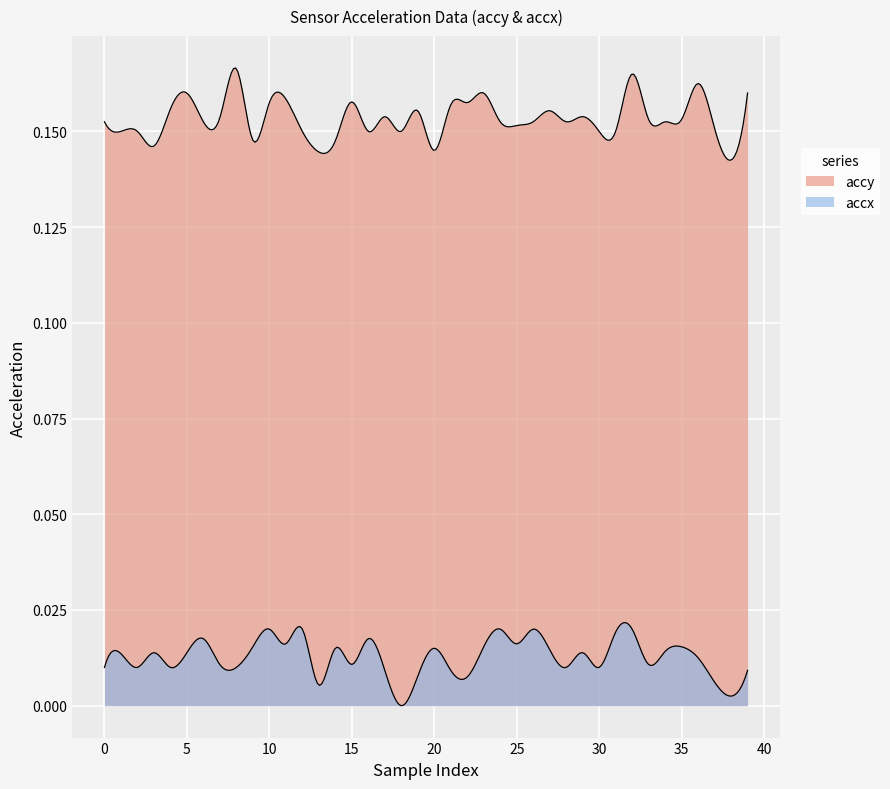

At how many categories does at least one series exceed 0?

40